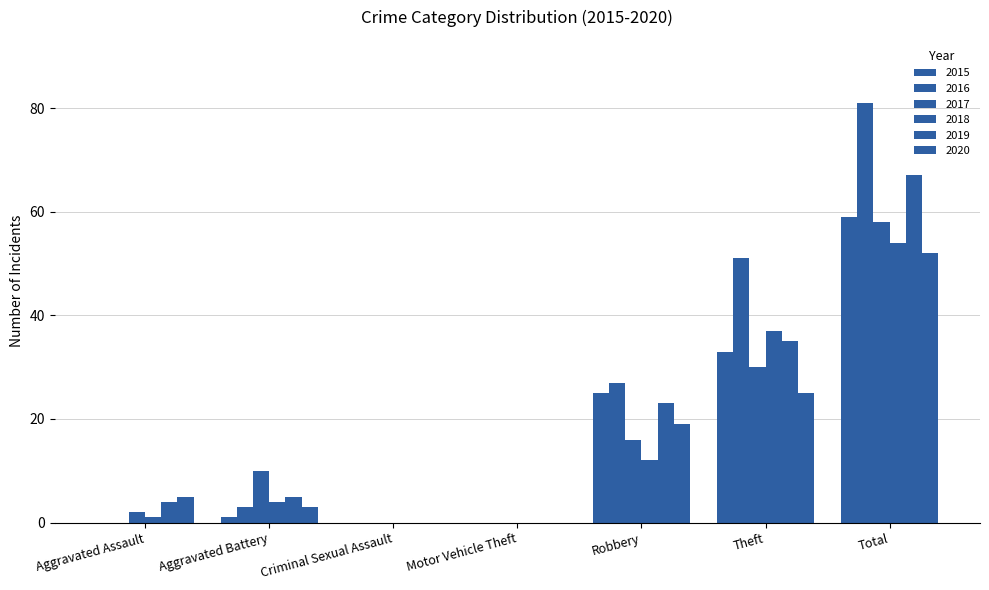

What is the spread (max minus min) of values at Aggravated Assault?

5